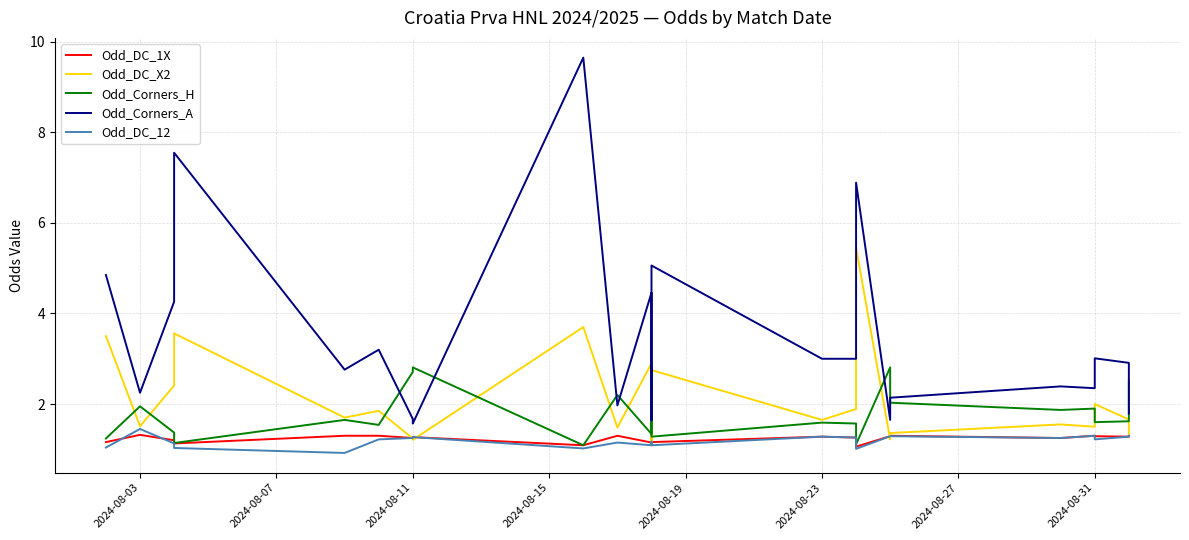

Which series has the largest total across all categories?

Odd_Corners_A